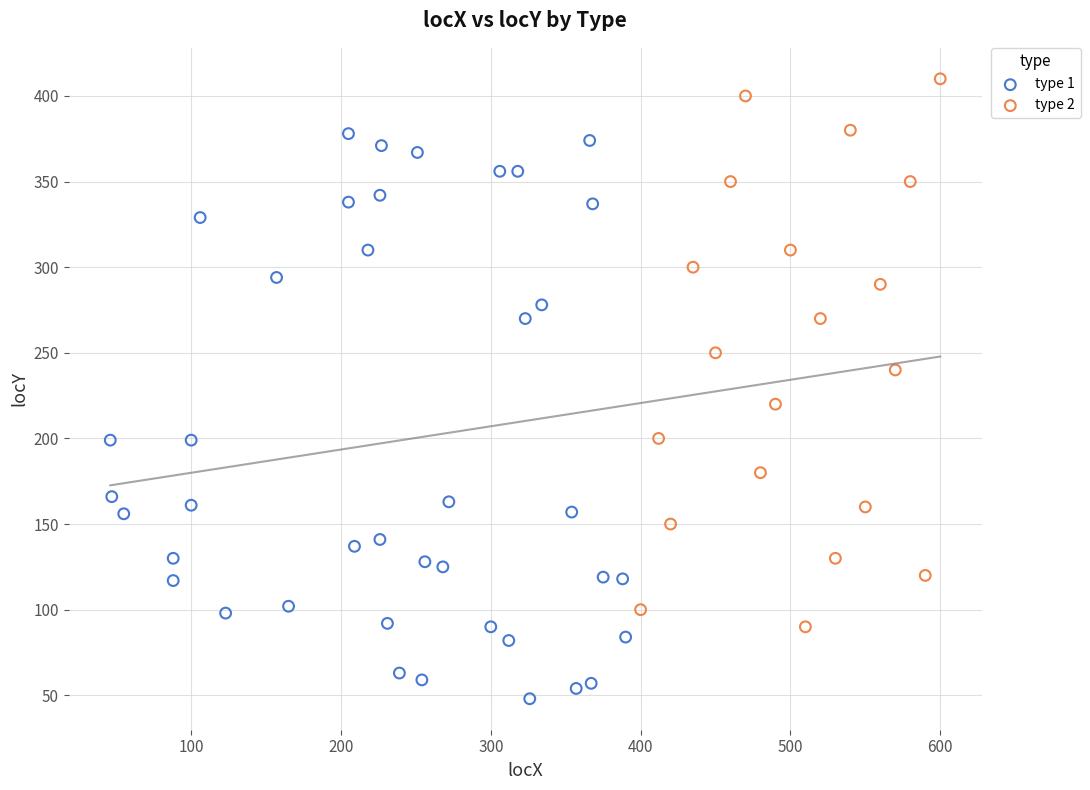

Which series contains the lowest Y value?

type 1